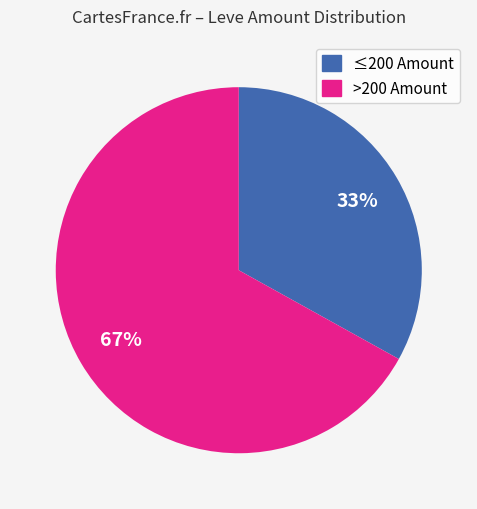

To the nearest percent, what is the average slice percentage?

50%